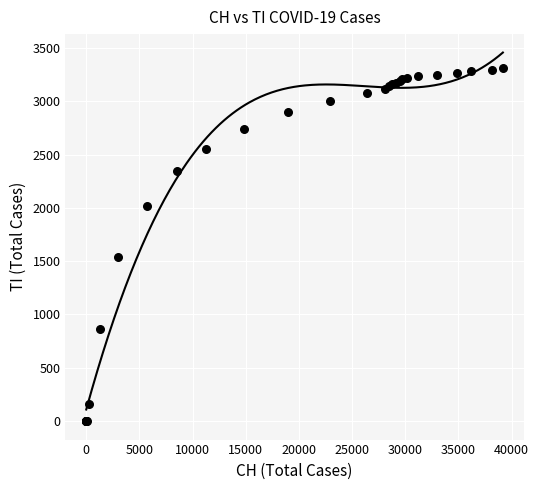

What Y value in the scatter plot is closest to 1655?

1536